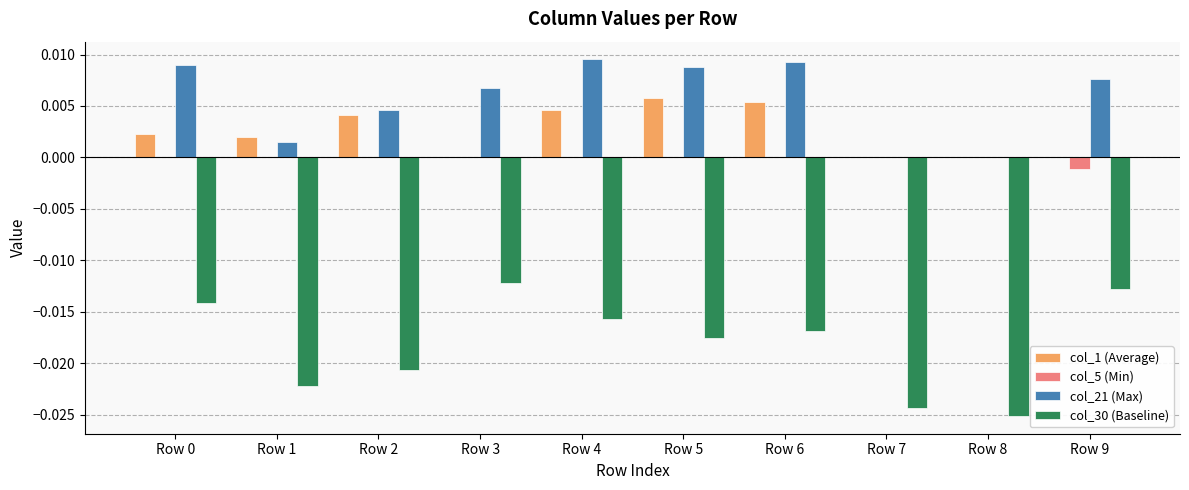

Is the value of col_30 (Baseline) at Row 4 greater than the value of col_5 (Min) at Row 3?

No